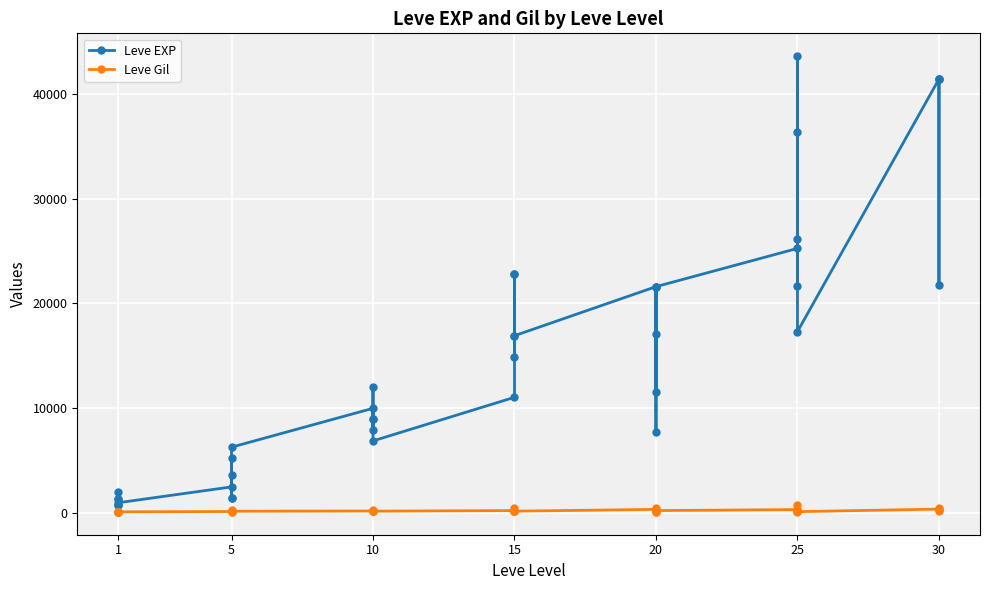

Which has a higher value, 10 or 25?

25